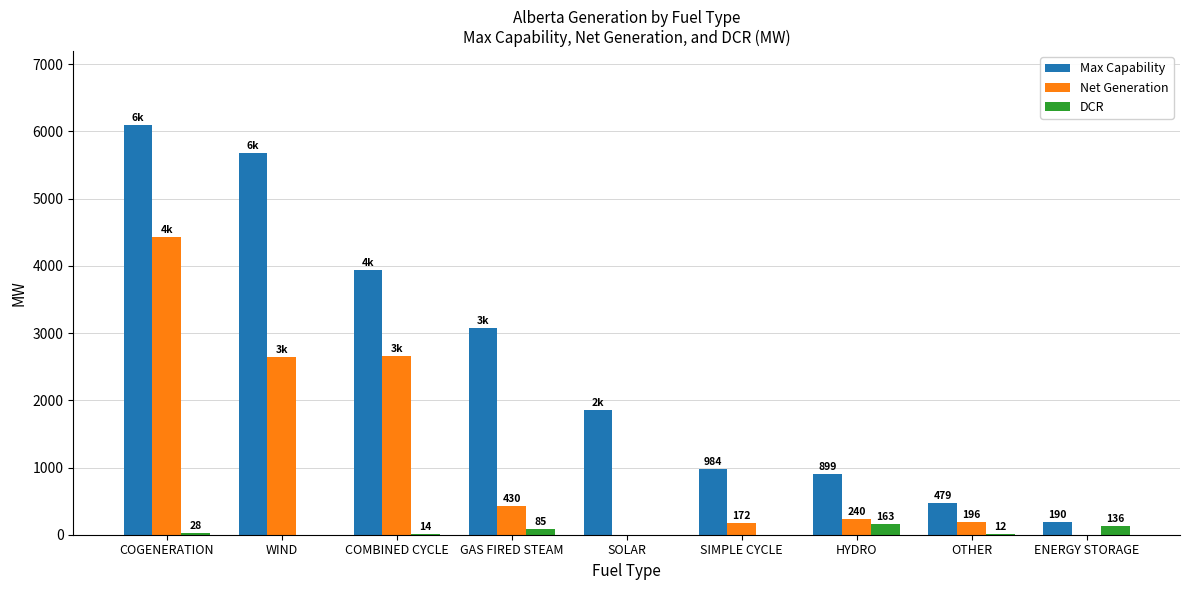

At which label is DCR closest to 81?

GAS FIRED STEAM